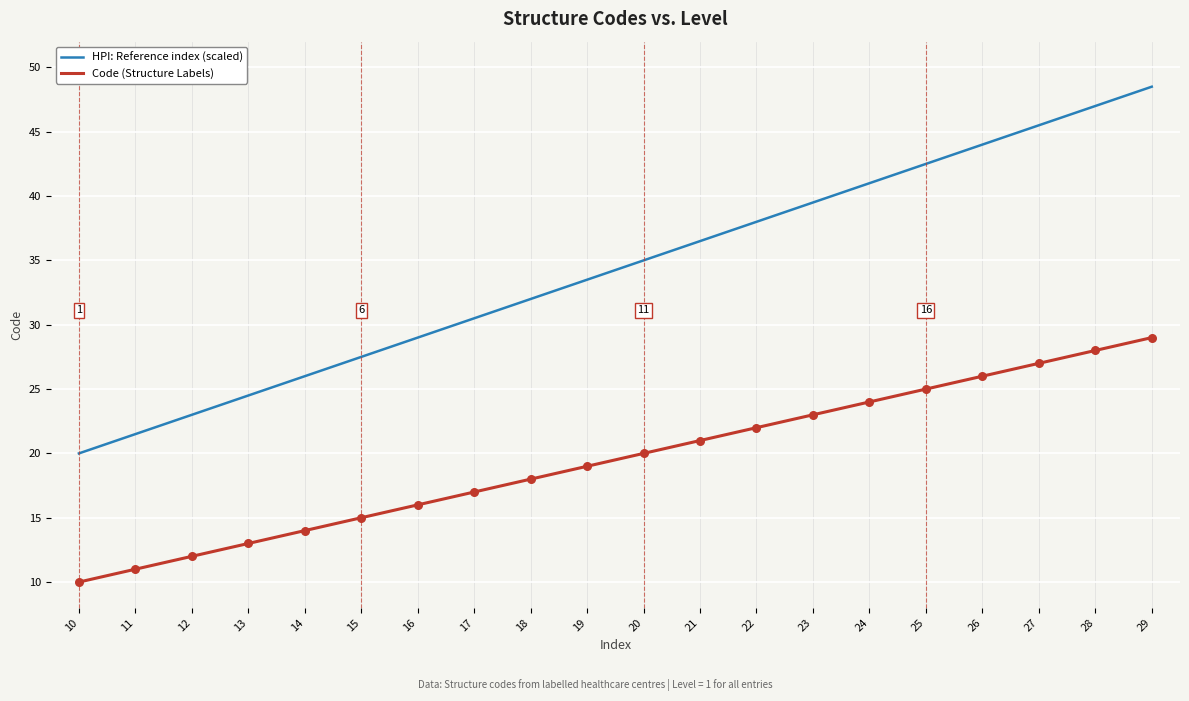

What is the difference between the highest and lowest values at 16?

13.0